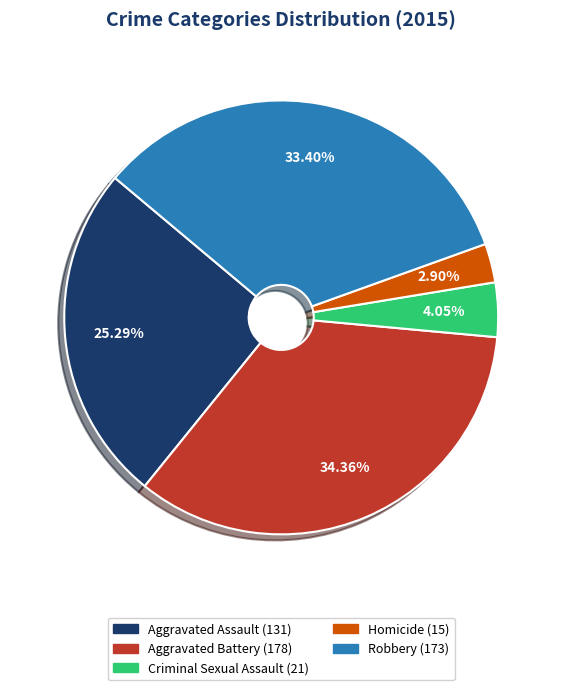

Which category has the smallest portion of the pie?

Homicide